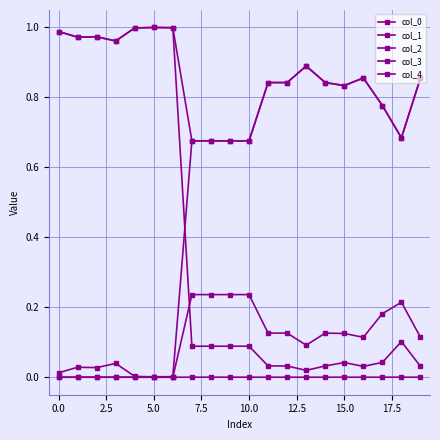

Does the chart have visible grid lines?

Yes